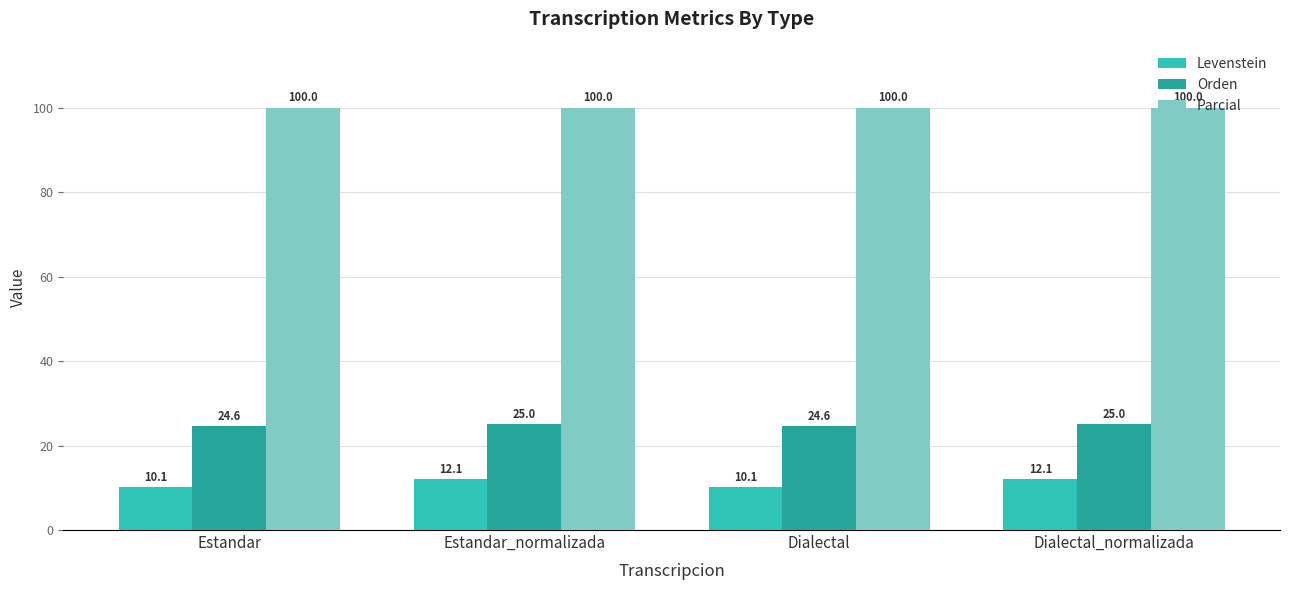

What is the approximate value of Levenstein at Estandar?

10.1